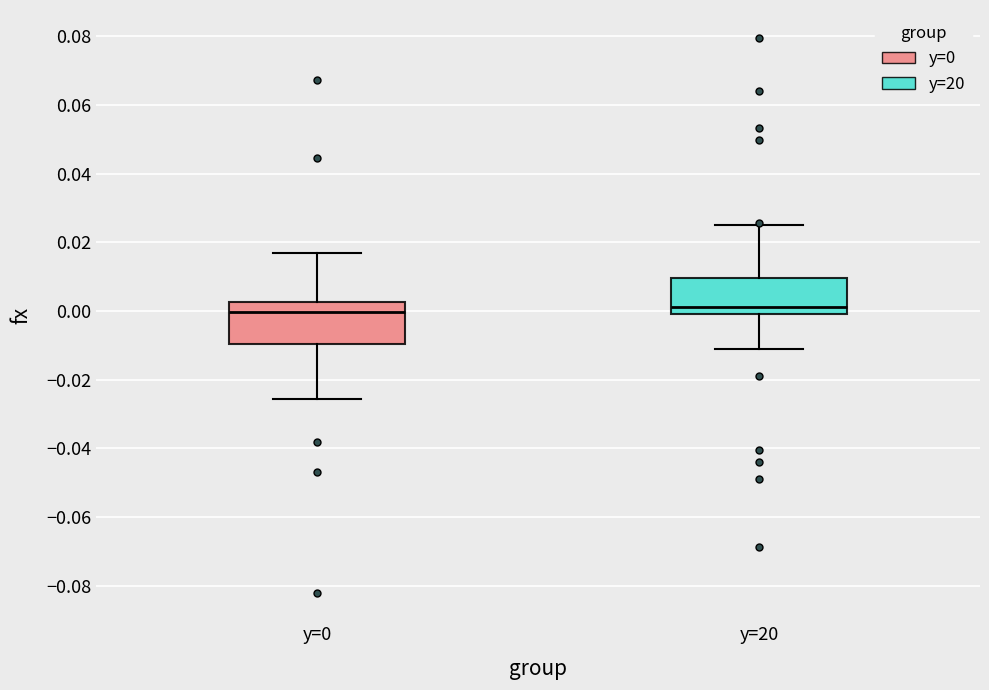

Reading left to right, read every box against the y-axis: the position of its median line, the range the box covers, and the ends of its whiskers. The values are not printed on the chart, so give them approximately, as read against the axis.

y=0: median 0.000, box -0.010 to 0.002, whiskers -0.026 to 0.016
y=20: median 0.002, box 0.000 to 0.010, whiskers -0.012 to 0.024